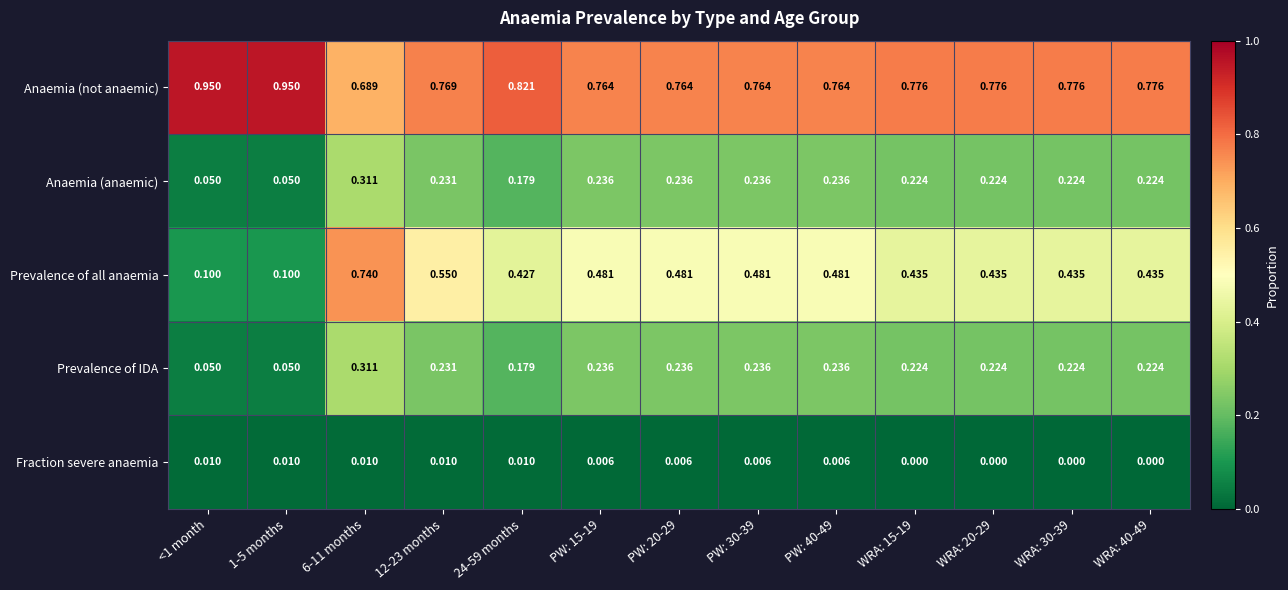

Which series has the largest total across all categories?

Anaemia (not anaemic)